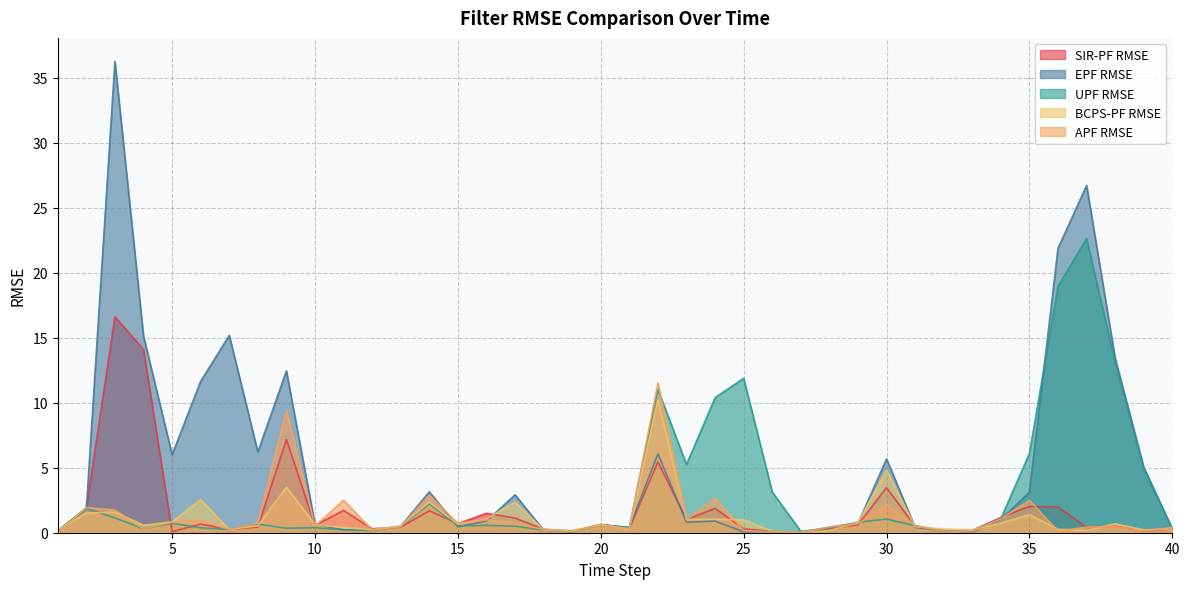

At which label is APF RMSE closest to 5?

14